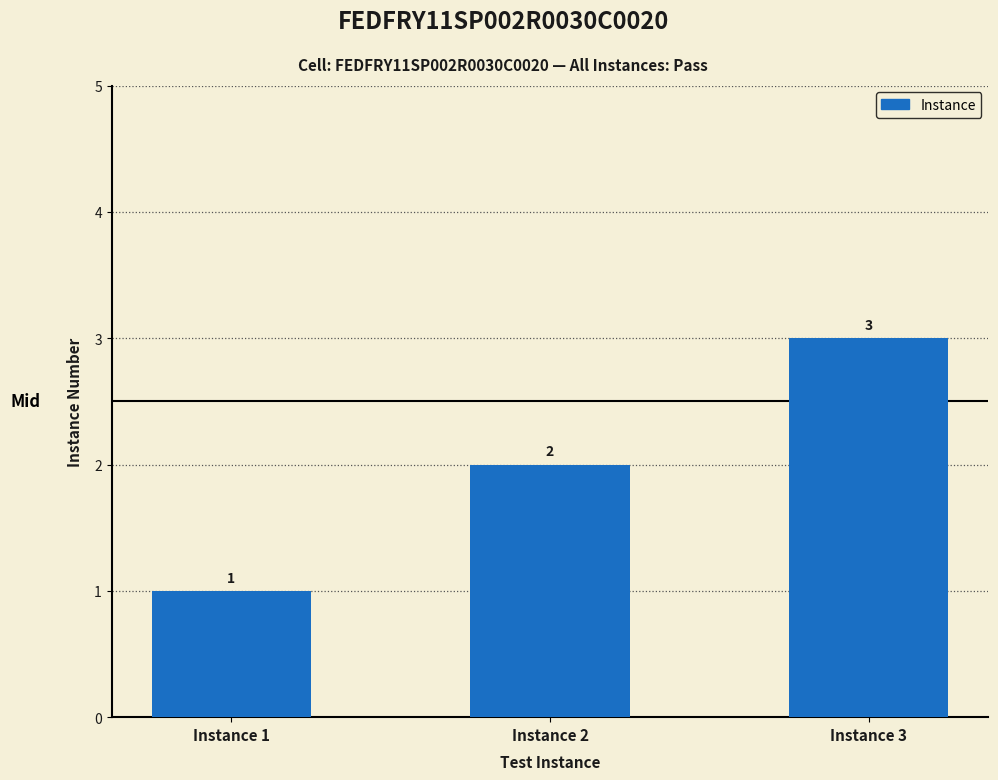

What is the difference between the second highest and minimum values?

1